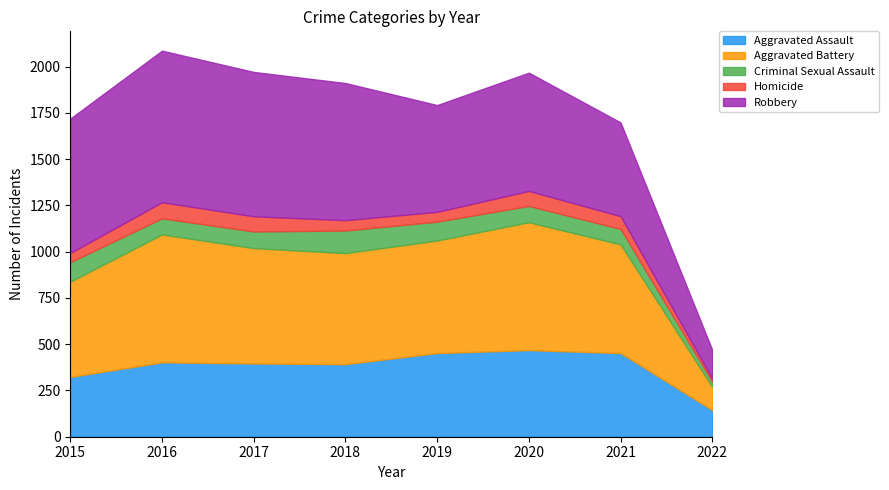

Read the Aggravated Assault value at 2015, to the nearest 50.

300